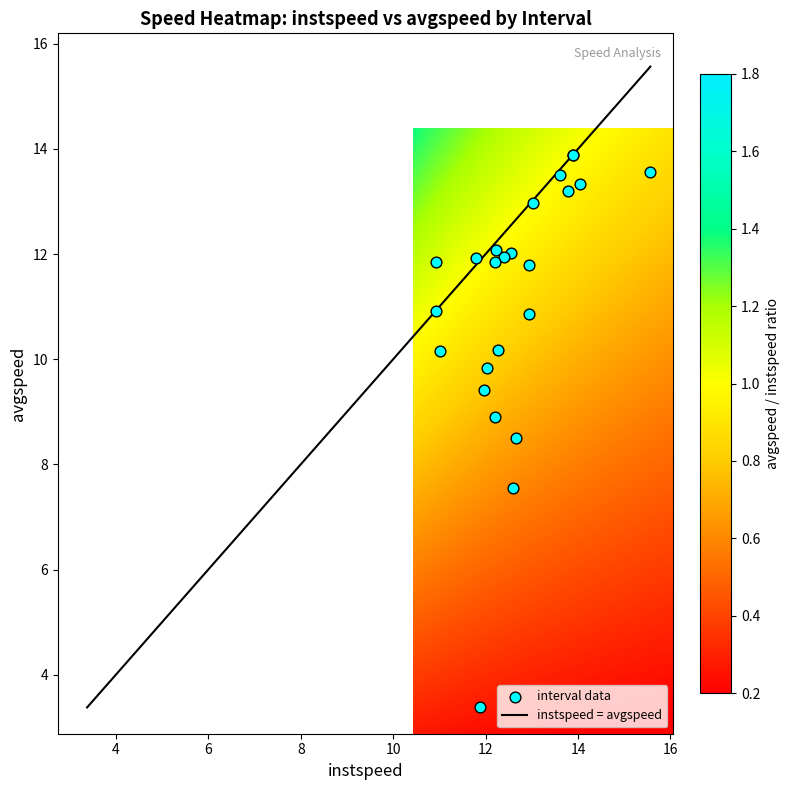

What is the difference between the second highest and minimum values?

10.5